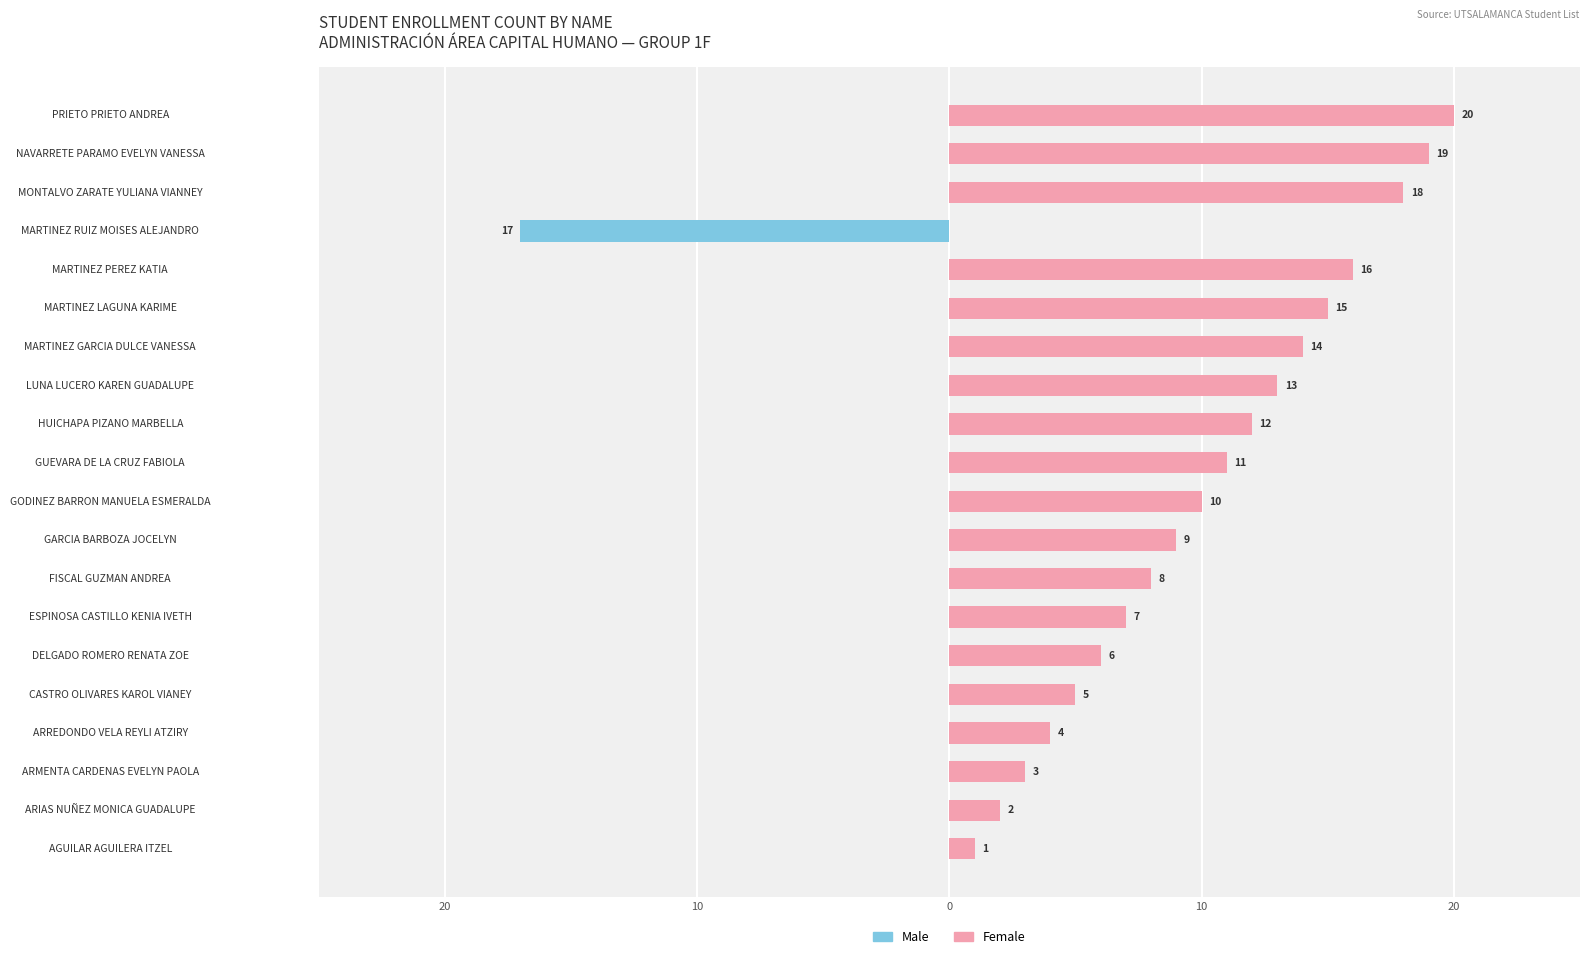

Reading left to right, extract all data points from this chart.

Male: 0	0	0	0	0	0	0	0	0	0	0	0	0	0	0	0	-17	0	0	0
Female: 1	2	3	4	5	6	7	8	9	10	11	12	13	14	15	16	0	18	19	20